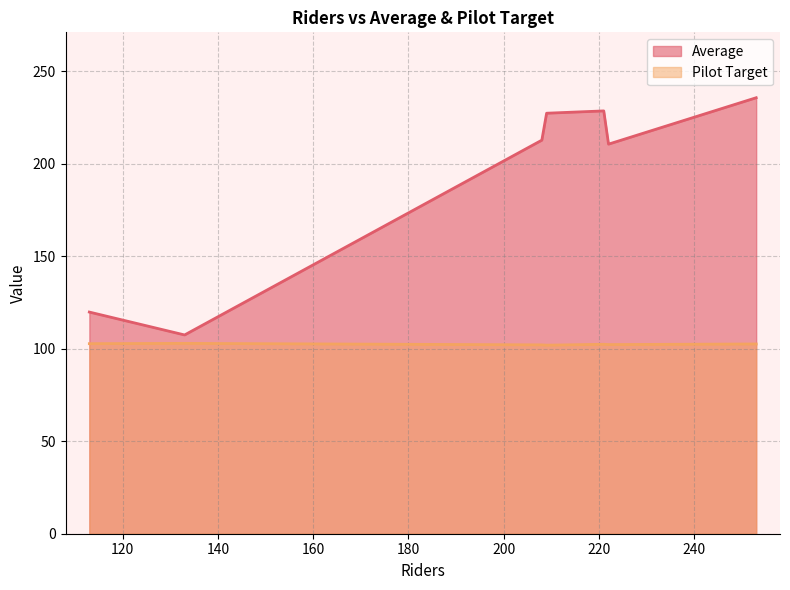

True or false: Pilot Target has more than 1 points higher than both neighbors.

False